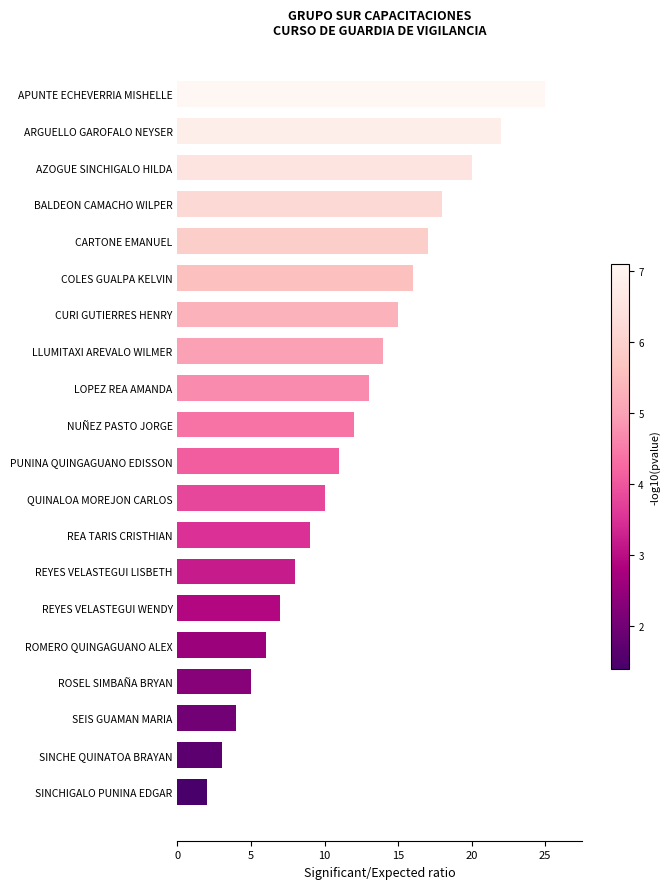

What is the difference between the second highest and minimum values?

20